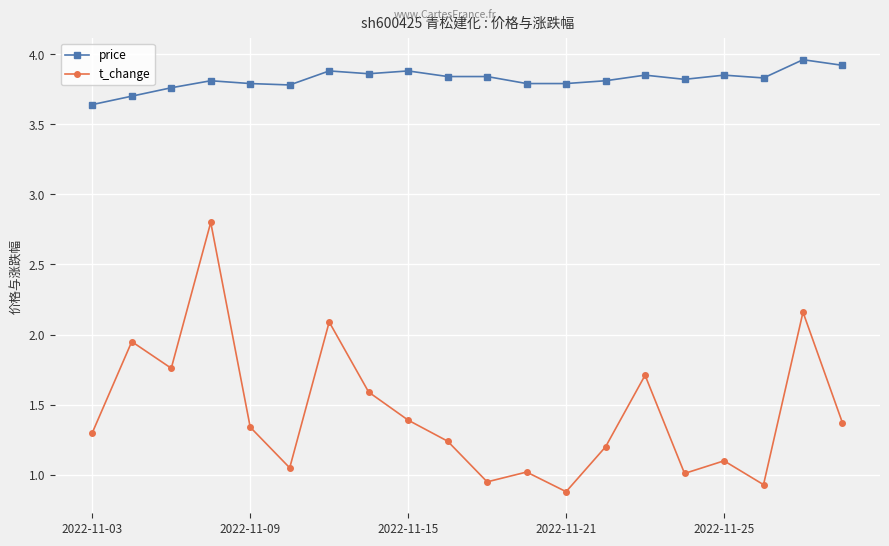

Which series has the largest range (max minus min)?

t_change